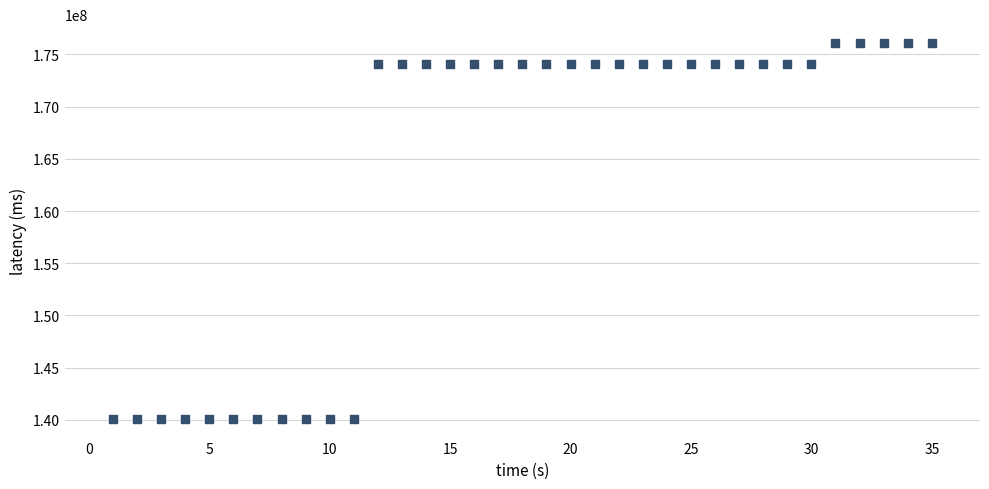

What is the range of X values (max minus min)?

34